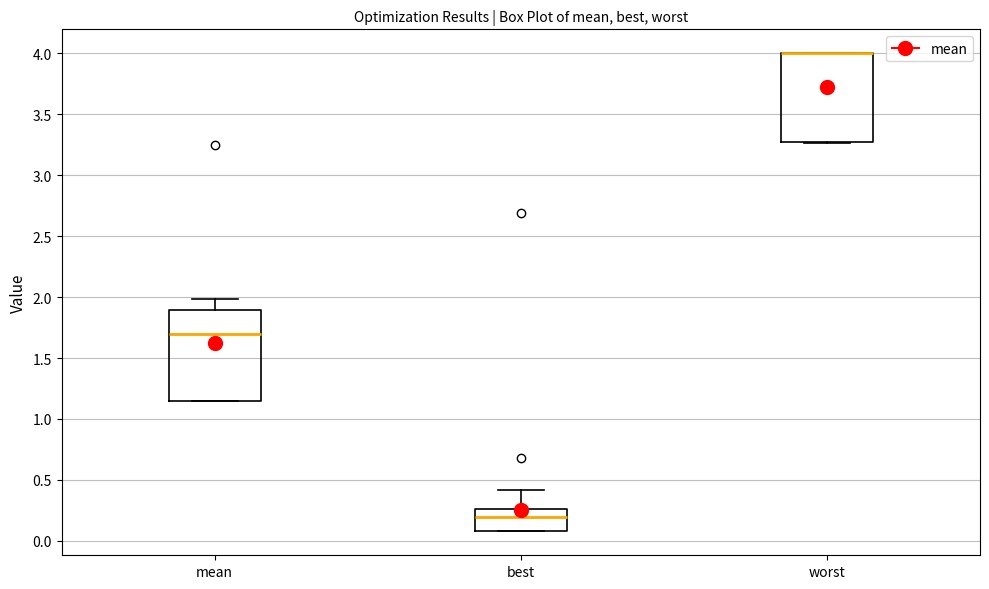

Reading left to right, transcribe this box plot: for each box, give where its median line is, the range the box spans, and where its two whiskers end, as read against the y-axis. The values are not printed on the chart, so give them approximately, as read against the axis.

mean: median 1.70, box 1.15 to 1.90, whiskers 1.15 to 2.00
best: median 0.20, box 0.10 to 0.25, whiskers 0.10 to 0.40
worst: median 4.00 (drawn on the box's upper edge), box 3.25 to 4.00, whiskers 3.25 to 4.00